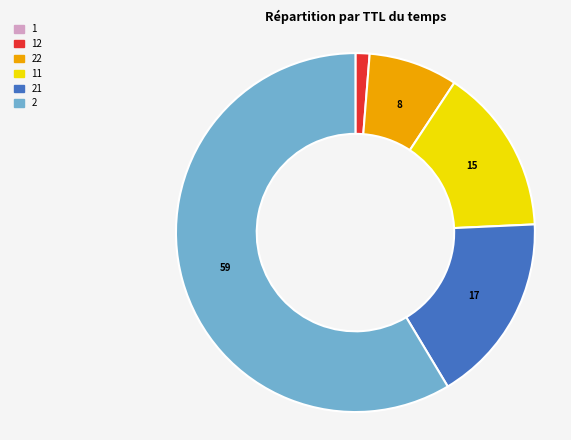

Does any single category account for the majority?

Yes